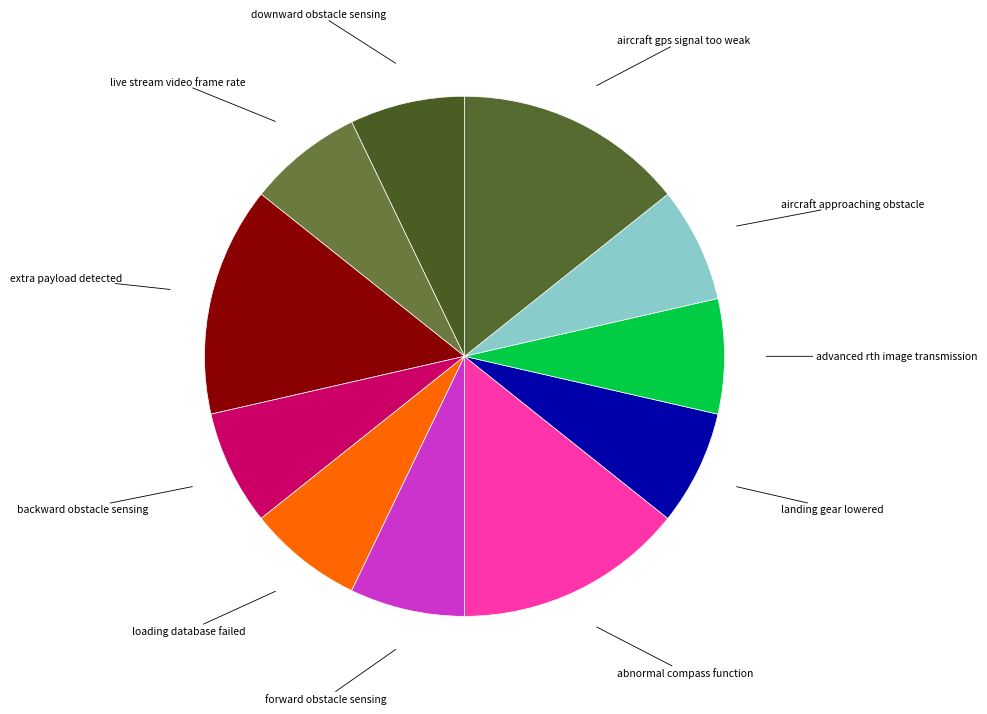

The extra payload detected slice represents 14% of the pie. True or false?

True